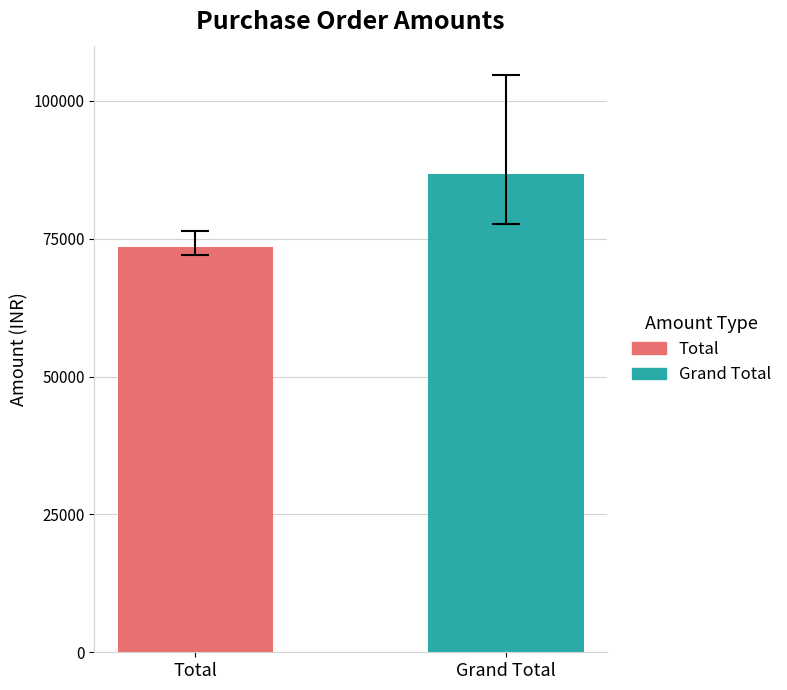

Rank the series by their average value, from highest to lowest.

Grand Total, Total